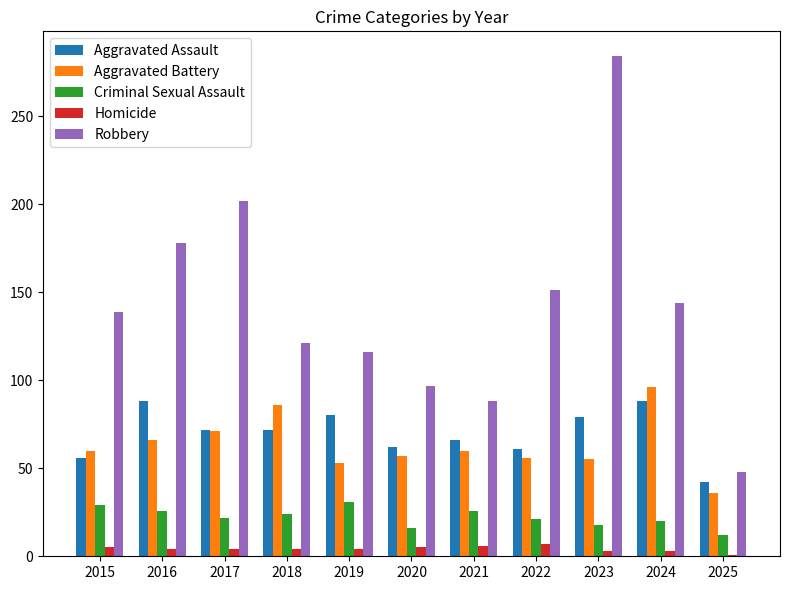

How many Homicide values are between 3 and 5?

8